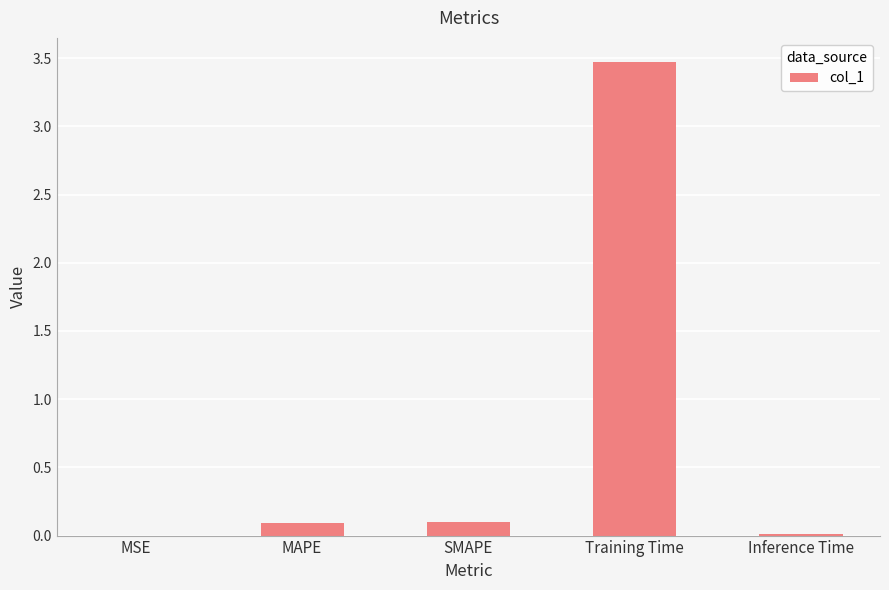

True or false: the data shows 0.7 at Training Time.

False